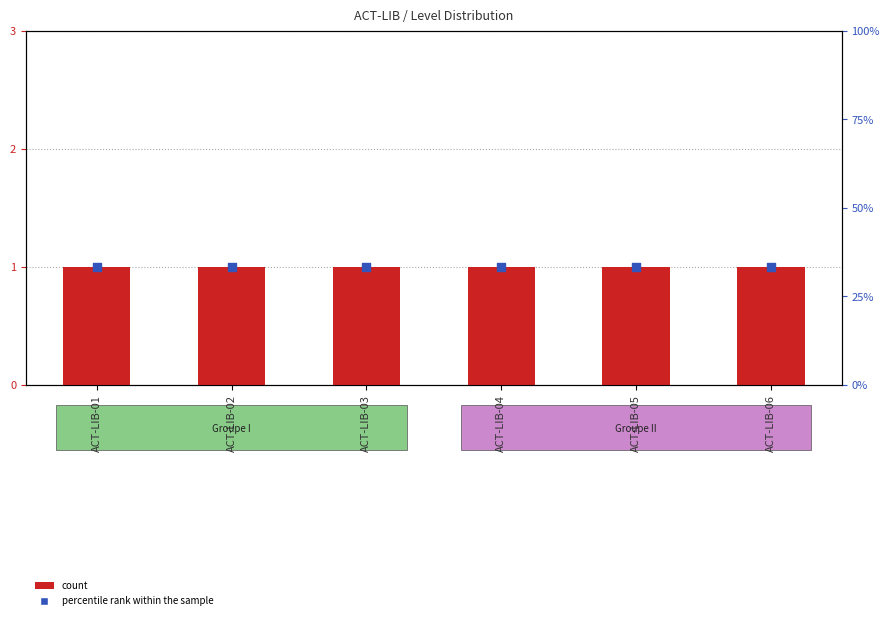

At which category is the sum across all series the highest?

ACT-LIB-01